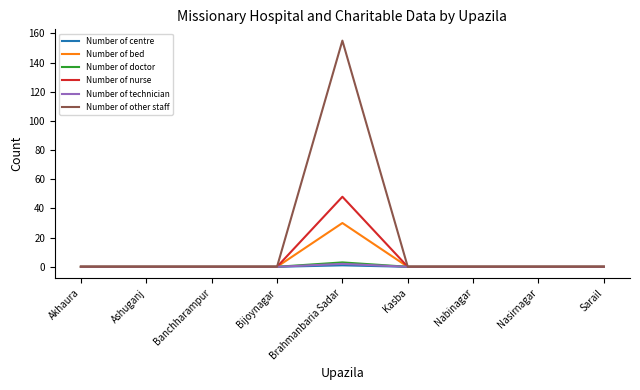

Does the chart have visible grid lines?

No